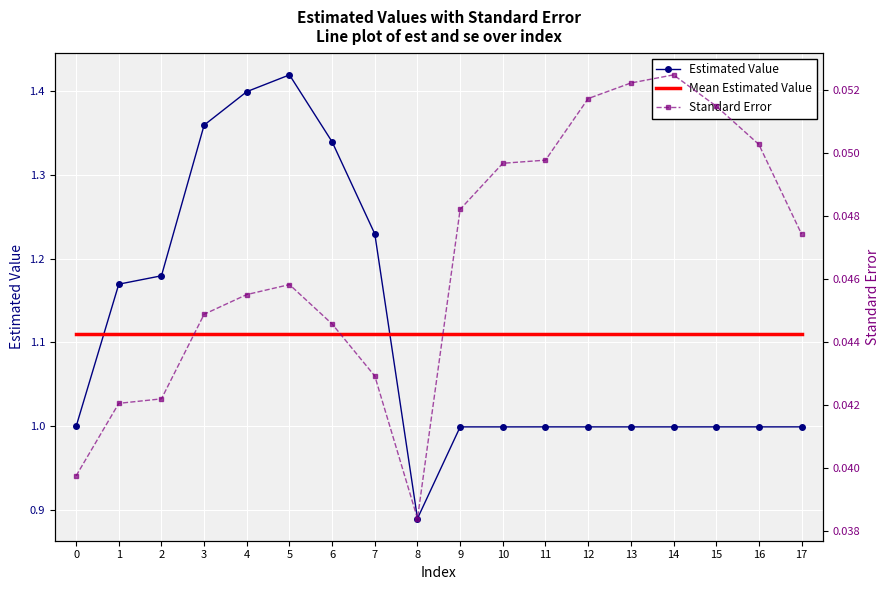

True or false: est has a value of 1.3 at 6.

True